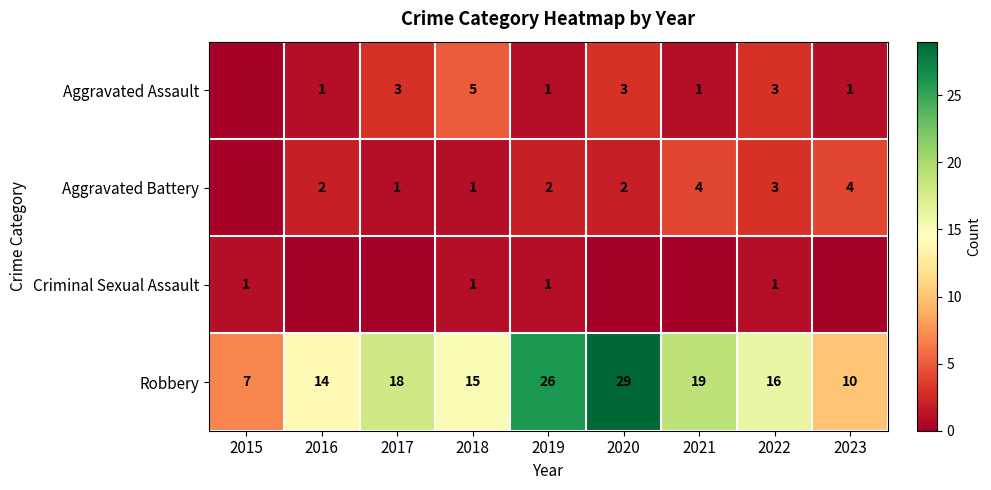

What is the sum of the Robbery values at 2022 and 2020?

45